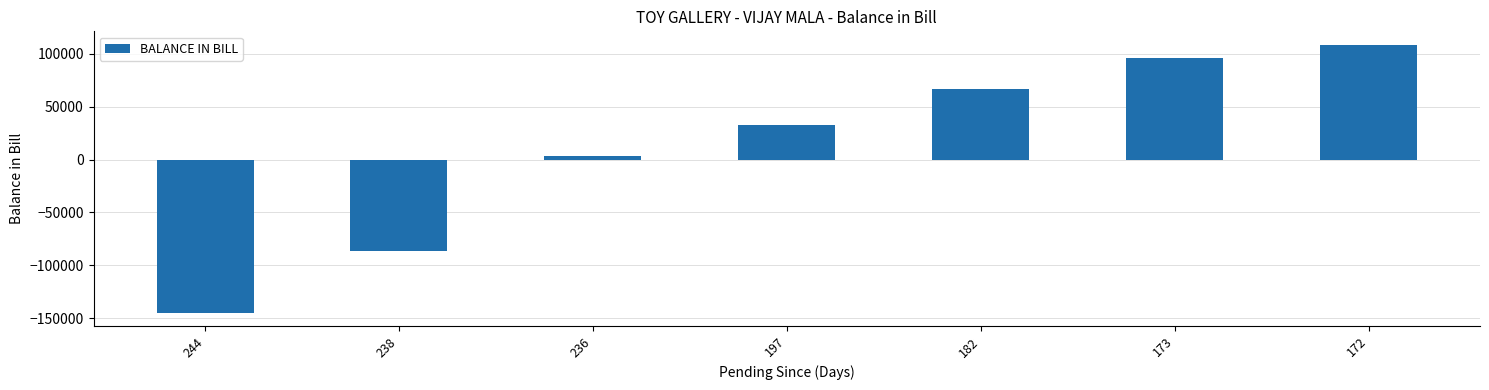

What is the average value?

10904